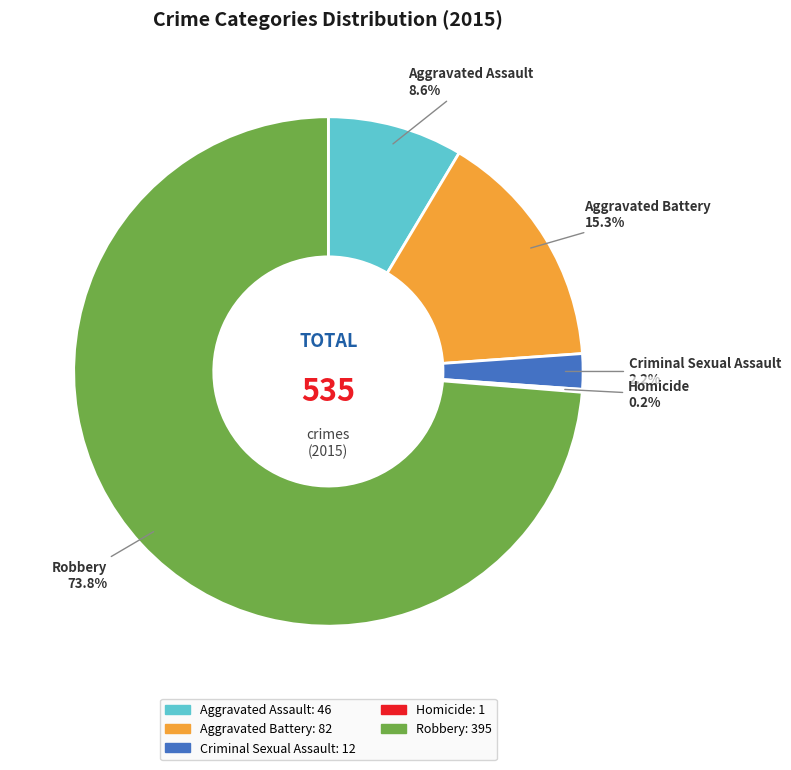

To the nearest percent, what is the average slice percentage?

20%